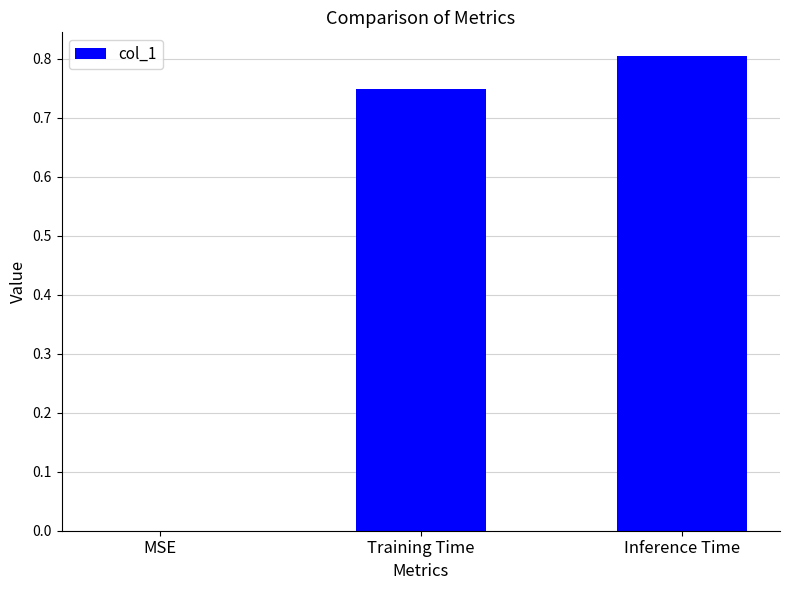

How many distinct data groups are displayed?

1